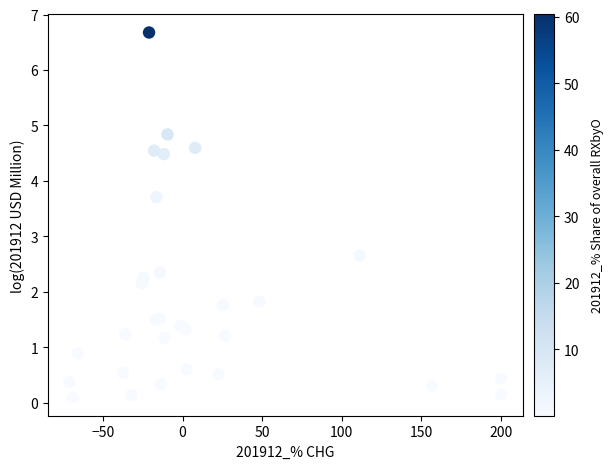

What Y value in the scatter plot is closest to 3?

2.7